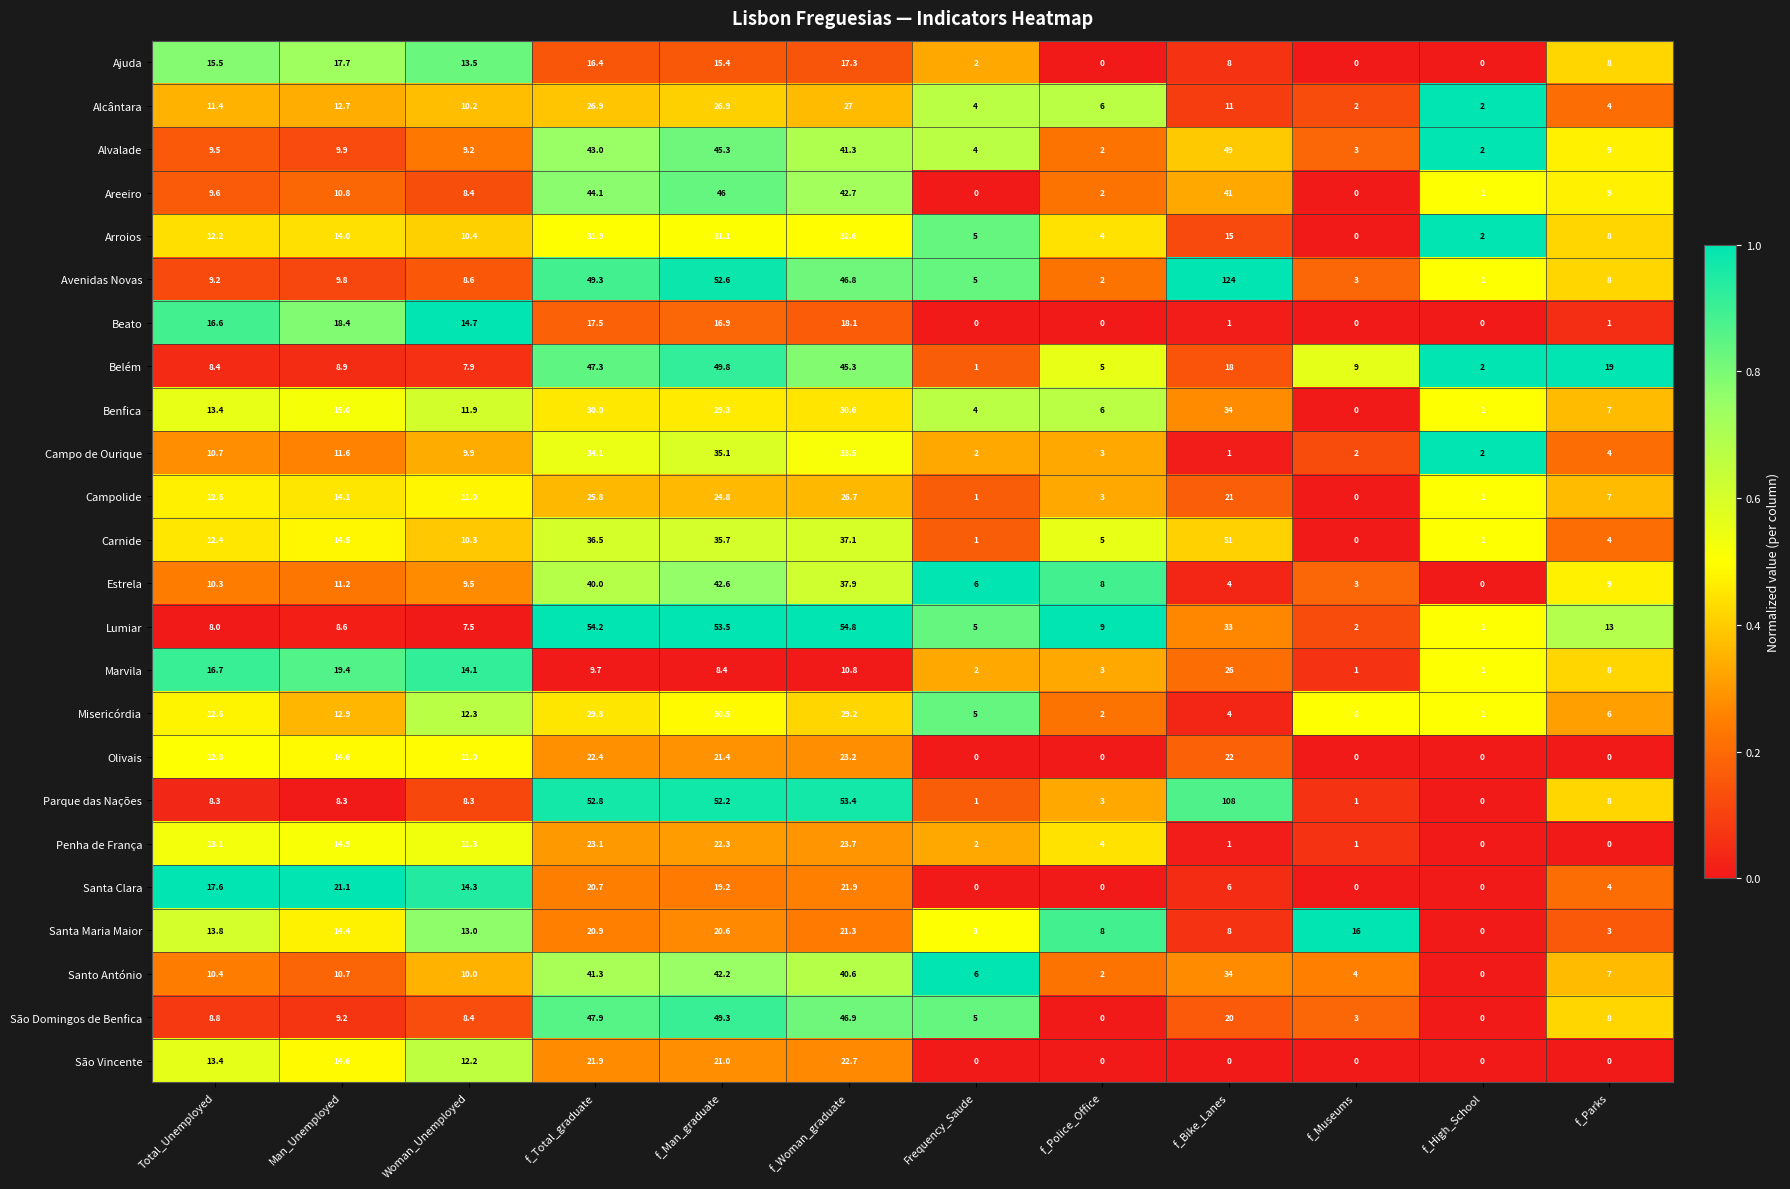

The Alvalade series shows 43.0 at f_Total_graduate. True or false?

True